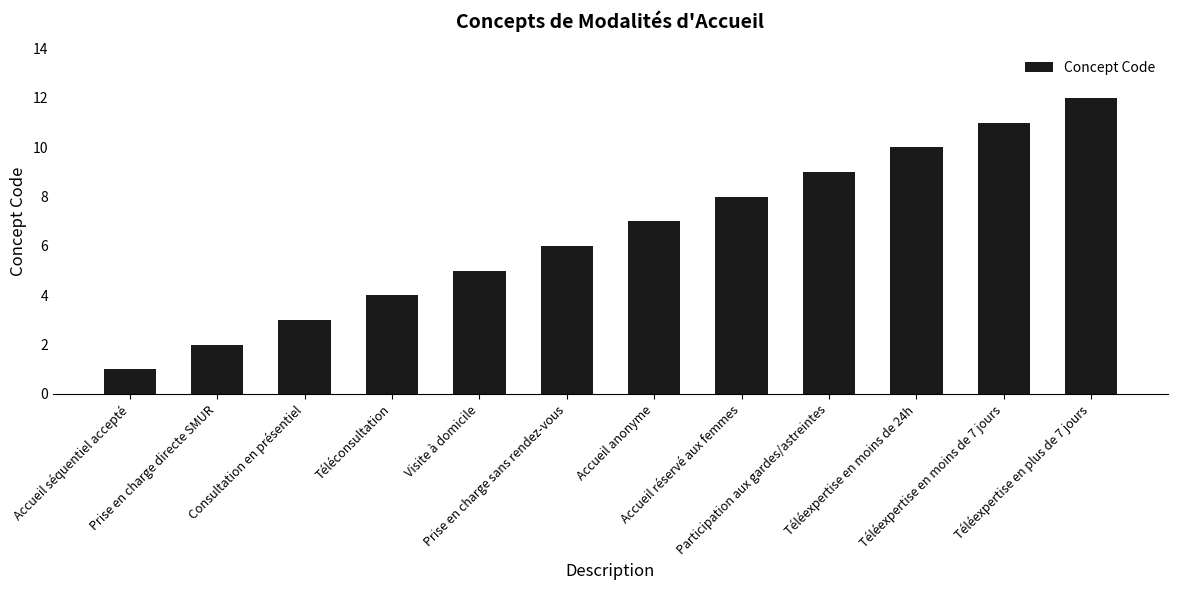

What is the value of the 5th bar from the left?

5